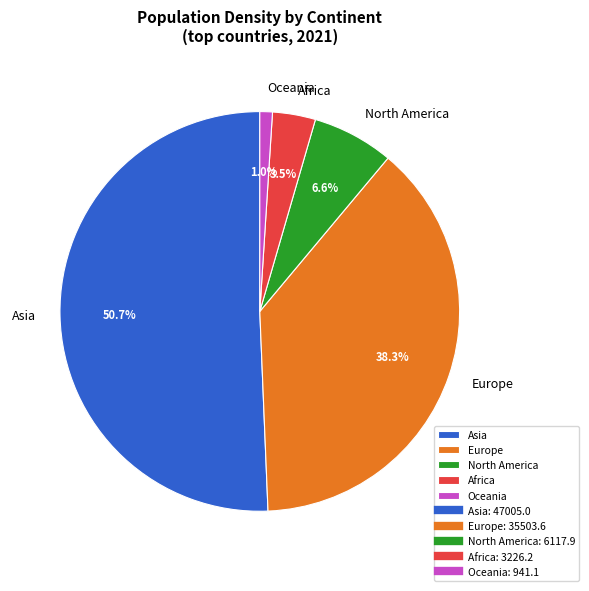

Count the number of slices in the pie.

5